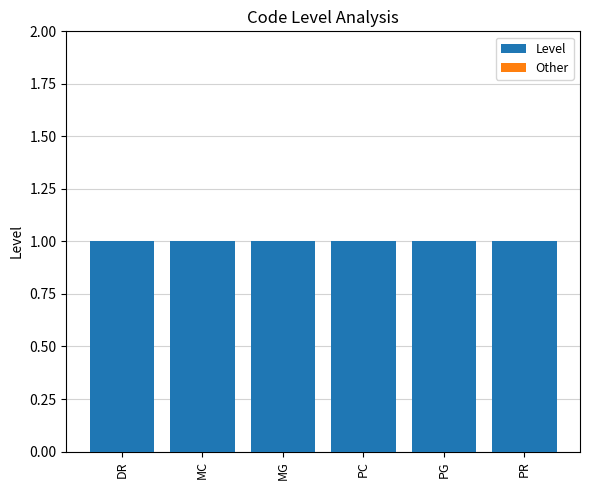

How many groups of bars are there?

6